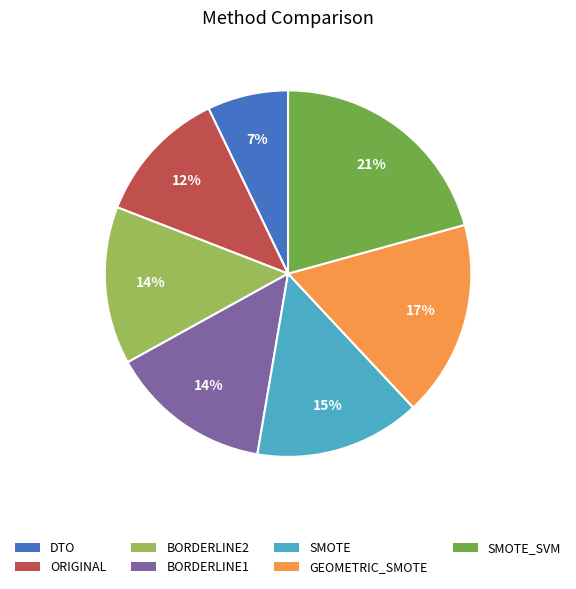

To the nearest percent, what is the difference between the largest and smallest slice percentages?

14%